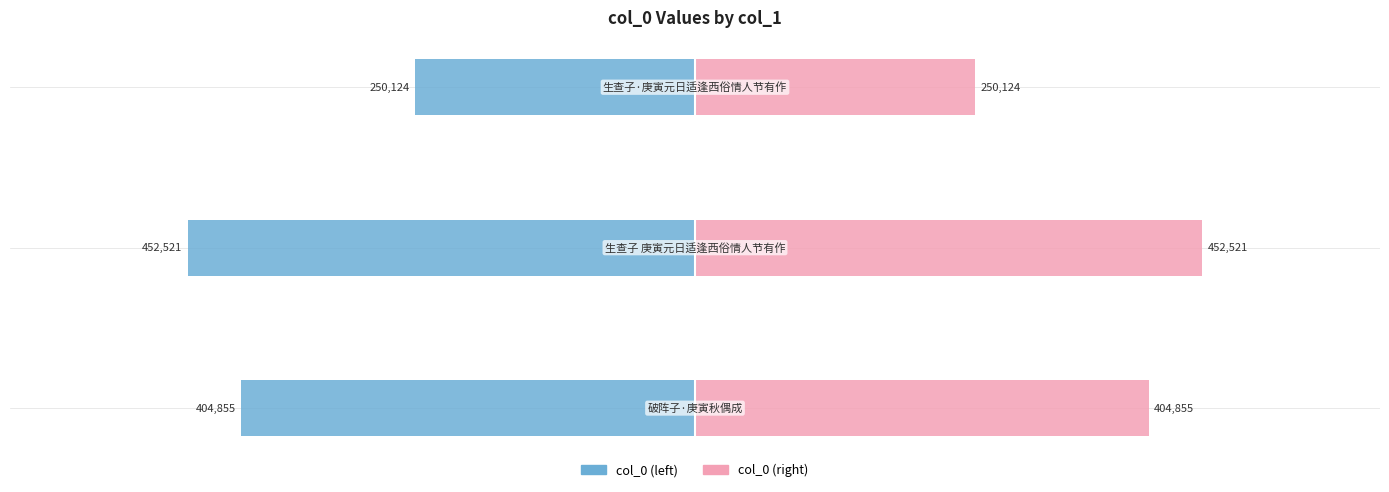

Between 0 and 2, which is larger?

2